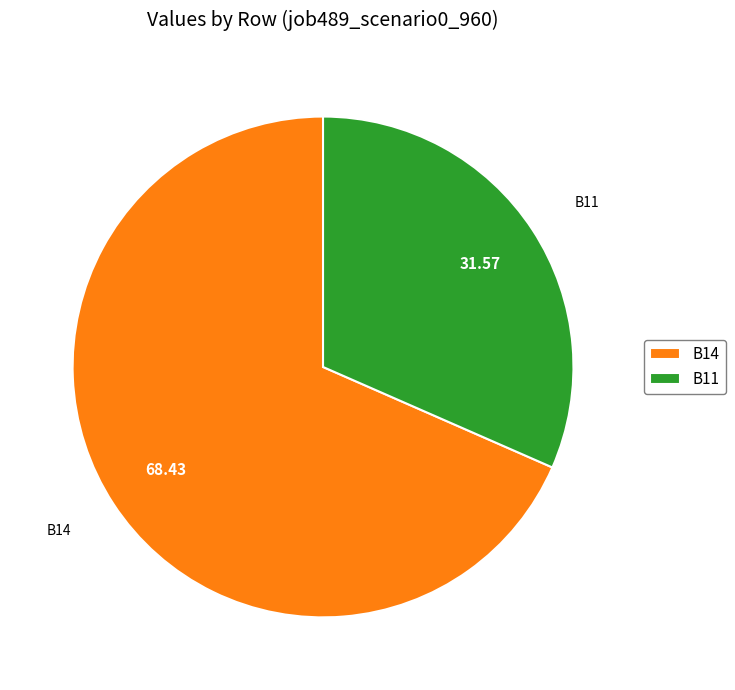

Is the sum of B11 and B14 greater than half?

Yes